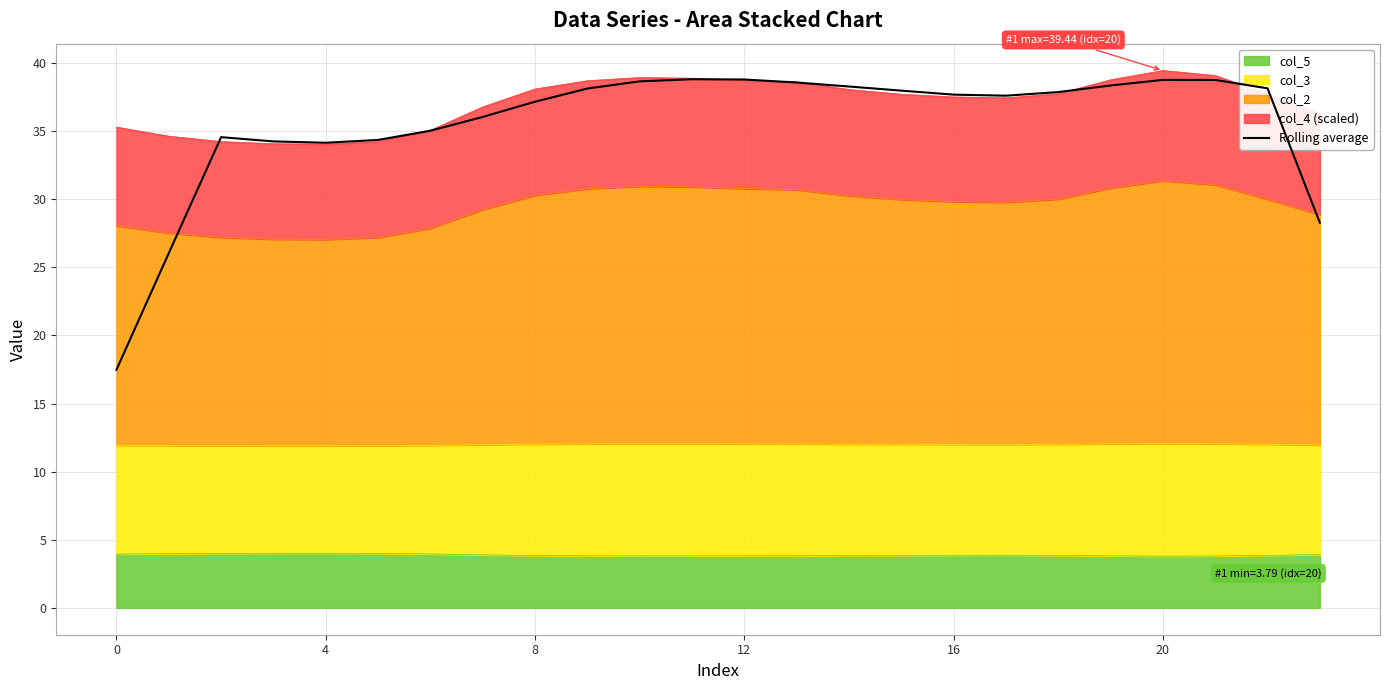

What is the difference between the maximum and minimum values?

21.3